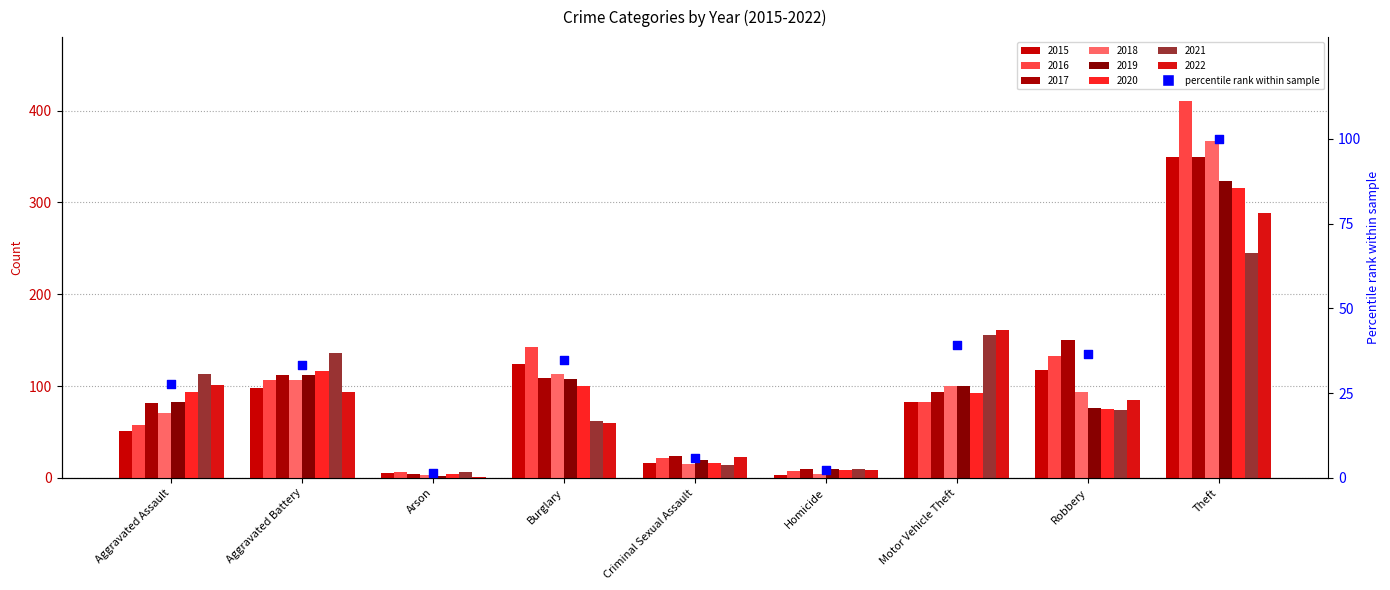

Between Theft and Aggravated Assault, which is larger?

Theft